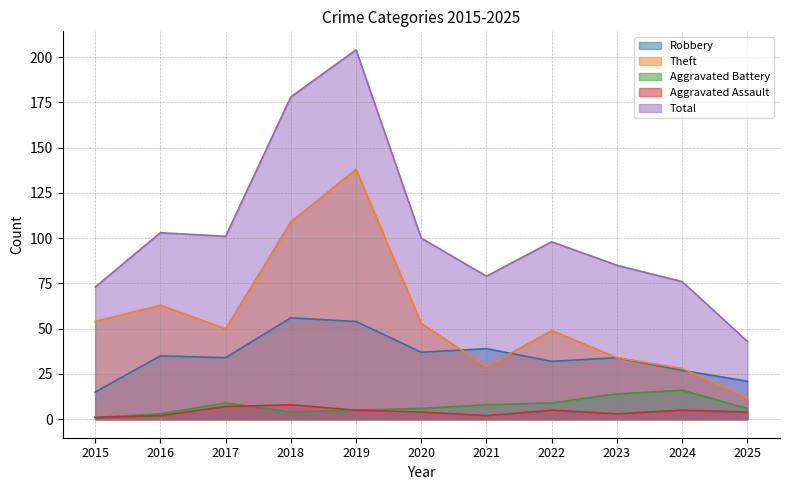

Is the value of Theft at 2018 greater than the value of Aggravated Battery at 2016?

Yes